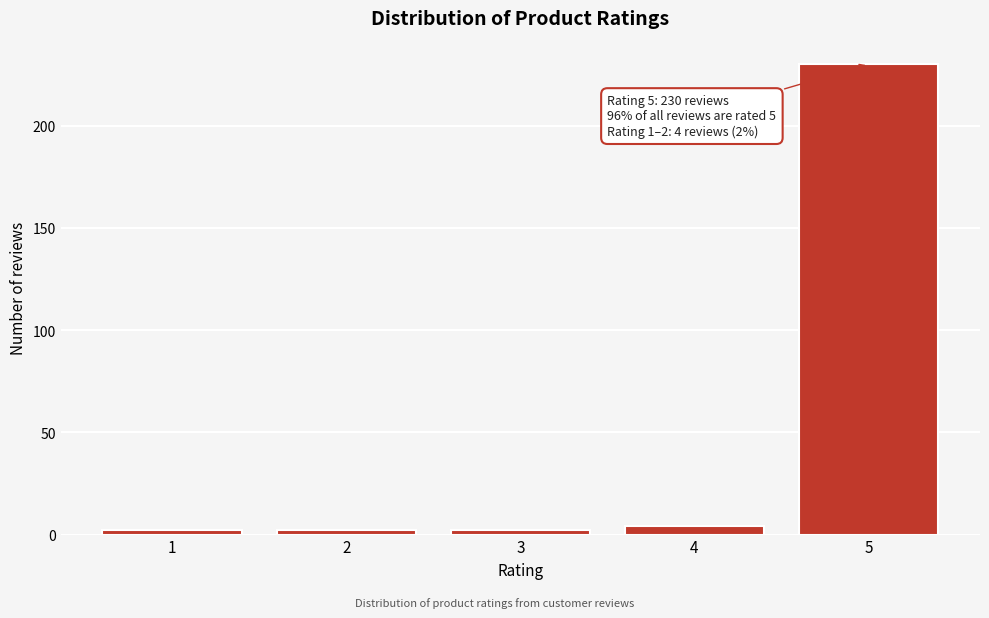

Reading right to left, transcribe all the data shown in this chart.

5=230	4=4	3=2	2=2	1=2